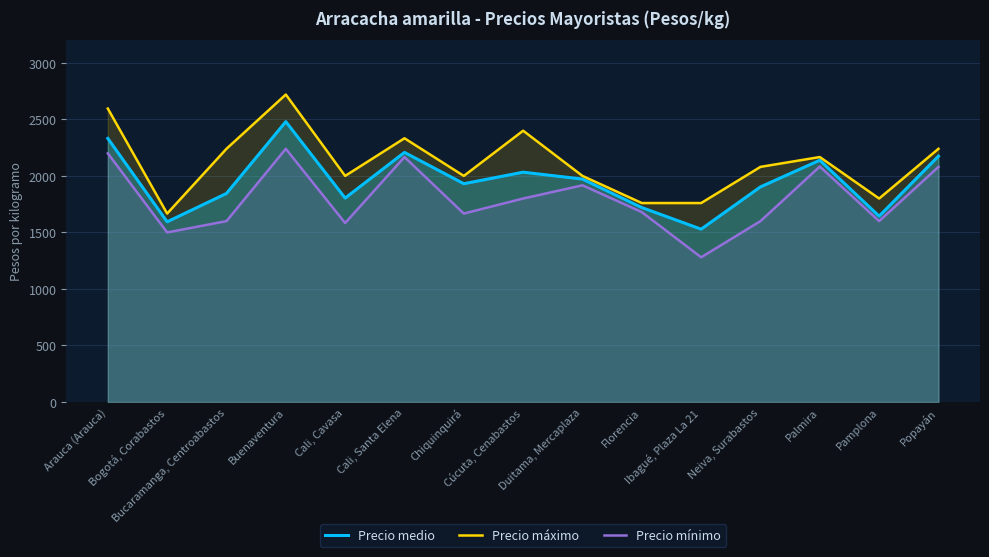

Which series has the largest range (max minus min)?

Precio máximo